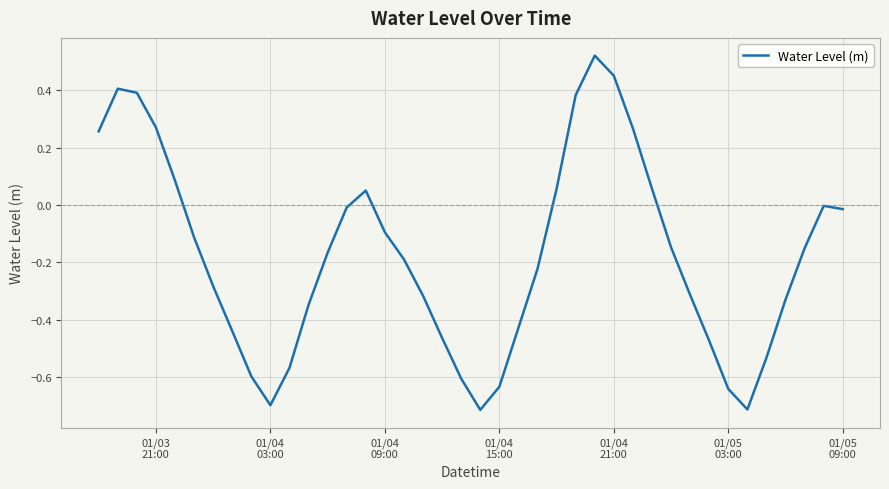

What is the difference between the maximum and minimum values?

1.2